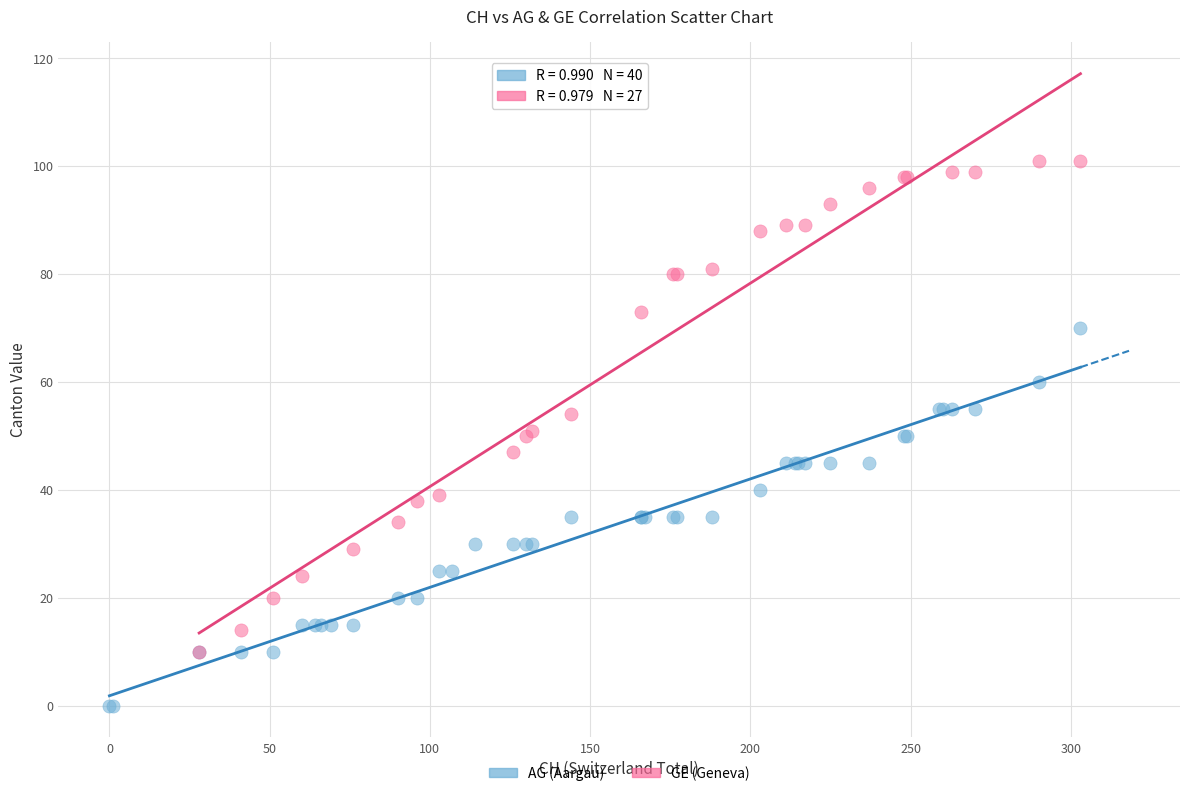

Which series contains the highest Y value?

GE (Geneva)